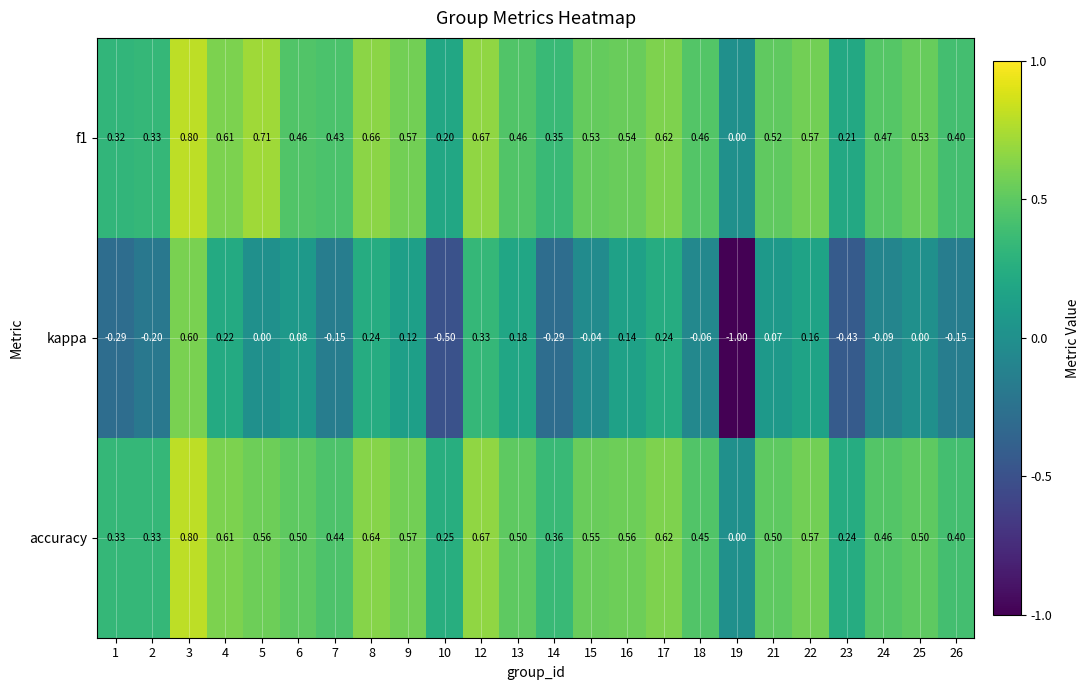

Which series has the largest range (max minus min)?

kappa